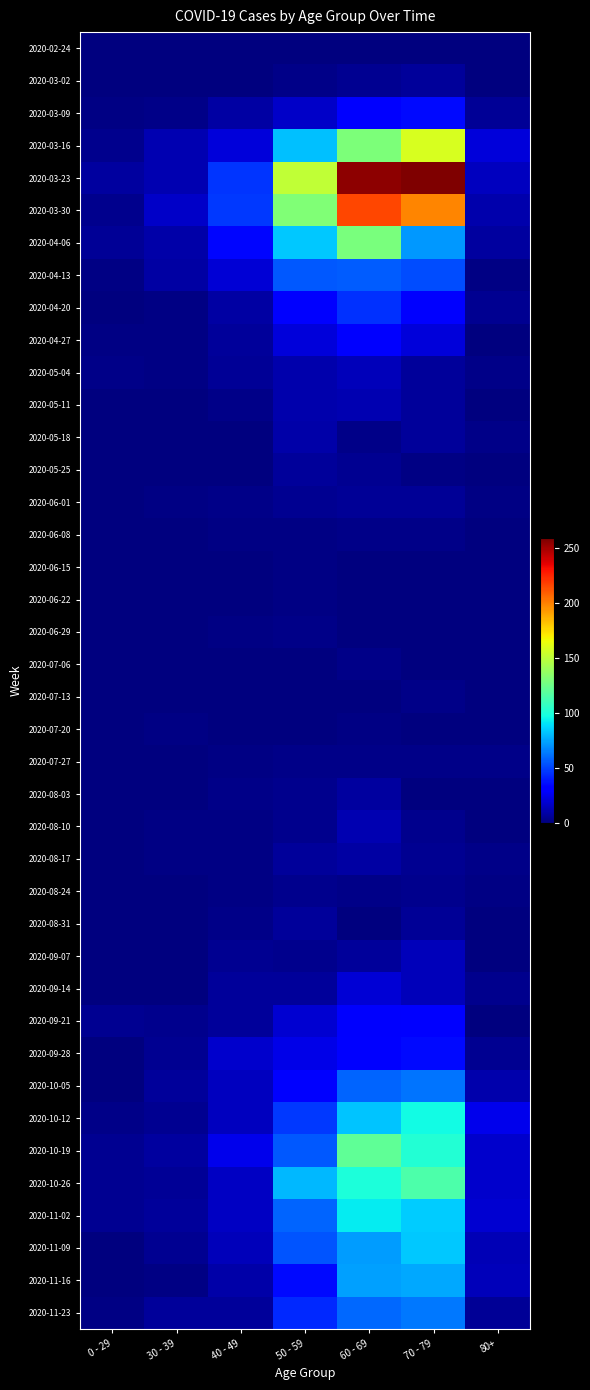

Reading left to right, extract all data points from this chart.

2020-02-24: 0 - 29=0	30 - 39=0	40 - 49=1	50 - 59=1	60 - 69=1	70 - 79=1	80+=0
2020-03-02: 0 - 29=0	30 - 39=1	40 - 49=1	50 - 59=3	60 - 69=5	70 - 79=7	80+=1
2020-03-09: 0 - 29=2	30 - 39=3	40 - 49=9	50 - 59=17	60 - 69=31	70 - 79=35	80+=6
2020-03-16: 0 - 29=4	30 - 39=12	40 - 49=21	50 - 59=81	60 - 69=130	70 - 79=158	80+=21
2020-03-23: 0 - 29=8	30 - 39=12	40 - 49=46	50 - 59=151	60 - 69=255	70 - 79=259	80+=15
2020-03-30: 0 - 29=4	30 - 39=17	40 - 49=47	50 - 59=131	60 - 69=216	70 - 79=199	80+=11
2020-04-06: 0 - 29=6	30 - 39=10	40 - 49=34	50 - 59=83	60 - 69=129	70 - 79=71	80+=8
2020-04-13: 0 - 29=2	30 - 39=9	40 - 49=20	50 - 59=55	60 - 69=56	70 - 79=52	80+=2
2020-04-20: 0 - 29=1	30 - 39=2	40 - 49=9	50 - 59=30	60 - 69=45	70 - 79=33	80+=5
2020-04-27: 0 - 29=2	30 - 39=2	40 - 49=7	50 - 59=21	60 - 69=33	70 - 79=21	80+=0
2020-05-04: 0 - 29=3	30 - 39=2	40 - 49=6	50 - 59=11	60 - 69=14	70 - 79=7	80+=3
2020-05-11: 0 - 29=1	30 - 39=0	40 - 49=3	50 - 59=11	60 - 69=12	70 - 79=7	80+=0
2020-05-18: 0 - 29=0	30 - 39=1	40 - 49=0	50 - 59=10	60 - 69=3	70 - 79=7	80+=3
2020-05-25: 0 - 29=0	30 - 39=0	40 - 49=1	50 - 59=7	60 - 69=5	70 - 79=2	80+=1
2020-06-01: 0 - 29=0	30 - 39=2	40 - 49=3	50 - 59=5	60 - 69=6	70 - 79=6	80+=2
2020-06-08: 0 - 29=0	30 - 39=0	40 - 49=2	50 - 59=2	60 - 69=3	70 - 79=3	80+=0
2020-06-15: 0 - 29=0	30 - 39=0	40 - 49=1	50 - 59=2	60 - 69=1	70 - 79=1	80+=1
2020-06-22: 0 - 29=1	30 - 39=0	40 - 49=1	50 - 59=2	60 - 69=0	70 - 79=1	80+=0
2020-06-29: 0 - 29=0	30 - 39=0	40 - 49=2	50 - 59=3	60 - 69=0	70 - 79=0	80+=0
2020-07-06: 0 - 29=0	30 - 39=1	40 - 49=1	50 - 59=1	60 - 69=3	70 - 79=0	80+=0
2020-07-13: 0 - 29=0	30 - 39=0	40 - 49=0	50 - 59=0	60 - 69=0	70 - 79=3	80+=0
2020-07-20: 0 - 29=1	30 - 39=2	40 - 49=1	50 - 59=1	60 - 69=2	70 - 79=1	80+=1
2020-07-27: 0 - 29=0	30 - 39=0	40 - 49=2	50 - 59=3	60 - 69=3	70 - 79=3	80+=3
2020-08-03: 0 - 29=1	30 - 39=0	40 - 49=3	50 - 59=4	60 - 69=8	70 - 79=1	80+=1
2020-08-10: 0 - 29=1	30 - 39=2	40 - 49=2	50 - 59=4	60 - 69=12	70 - 79=4	80+=1
2020-08-17: 0 - 29=0	30 - 39=2	40 - 49=2	50 - 59=7	60 - 69=9	70 - 79=5	80+=3
2020-08-24: 0 - 29=0	30 - 39=0	40 - 49=2	50 - 59=4	60 - 69=3	70 - 79=4	80+=2
2020-08-31: 0 - 29=0	30 - 39=0	40 - 49=3	50 - 59=7	60 - 69=1	70 - 79=6	80+=0
2020-09-07: 0 - 29=0	30 - 39=1	40 - 49=5	50 - 59=4	60 - 69=7	70 - 79=14	80+=0
2020-09-14: 0 - 29=1	30 - 39=1	40 - 49=7	50 - 59=7	60 - 69=20	70 - 79=14	80+=4
2020-09-21: 0 - 29=5	30 - 39=4	40 - 49=7	50 - 59=19	60 - 69=29	70 - 79=30	80+=1
2020-09-28: 0 - 29=0	30 - 39=5	40 - 49=18	50 - 59=24	60 - 69=32	70 - 79=35	80+=5
2020-10-05: 0 - 29=1	30 - 39=7	40 - 49=15	50 - 59=33	60 - 69=58	70 - 79=62	80+=11
2020-10-12: 0 - 29=3	30 - 39=5	40 - 49=15	50 - 59=47	60 - 69=82	70 - 79=97	80+=25
2020-10-19: 0 - 29=5	30 - 39=8	40 - 49=25	50 - 59=55	60 - 69=121	70 - 79=102	80+=18
2020-10-26: 0 - 29=5	30 - 39=6	40 - 49=16	50 - 59=79	60 - 69=100	70 - 79=115	80+=18
2020-11-02: 0 - 29=5	30 - 39=7	40 - 49=16	50 - 59=58	60 - 69=93	70 - 79=84	80+=19
2020-11-09: 0 - 29=1	30 - 39=5	40 - 49=14	50 - 59=54	60 - 69=72	70 - 79=83	80+=13
2020-11-16: 0 - 29=0	30 - 39=2	40 - 49=10	50 - 59=35	60 - 69=73	70 - 79=75	80+=14
2020-11-23: 0 - 29=2	30 - 39=7	40 - 49=7	50 - 59=43	60 - 69=59	70 - 79=63	80+=6